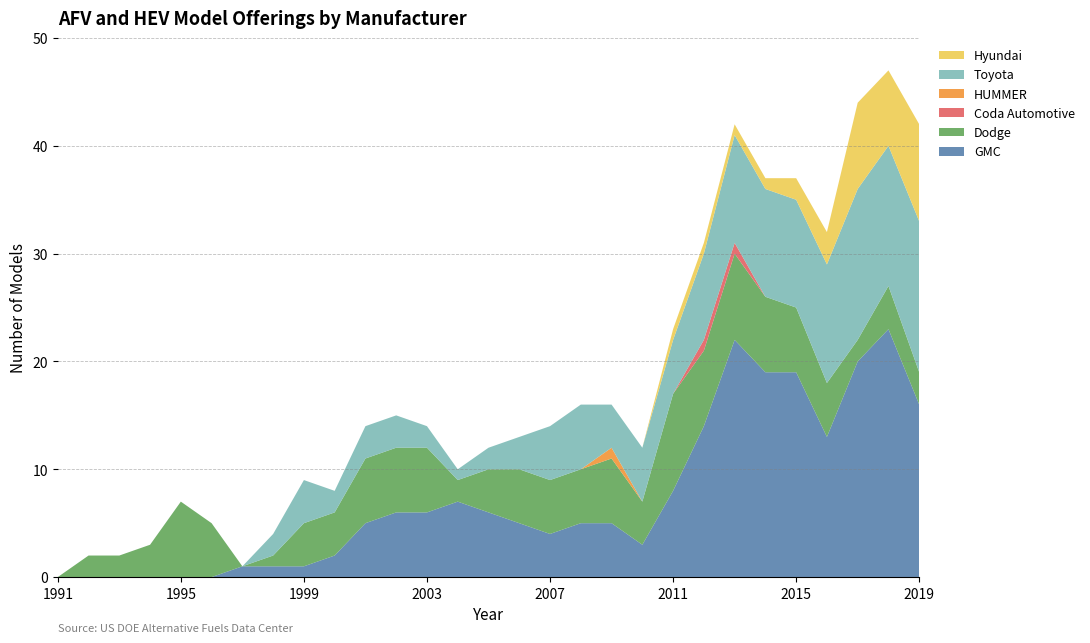

Reading left to right, extract all data points from this chart.

GMC: 0	0	0	0	0	0	1	1	1	2	5	6	6	7	6	5	4	5	5	3	8	14	22	19	19	13	20	23	16
Dodge: 0	2	2	3	7	5	0	1	4	4	6	6	6	2	4	5	5	5	6	4	9	7	8	7	6	5	2	4	3
Coda Automotive: 0	0	0	0	0	0	0	0	0	0	0	0	0	0	0	0	0	0	0	0	0	1	1	0	0	0	0	0	0
HUMMER: 0	0	0	0	0	0	0	0	0	0	0	0	0	0	0	0	0	0	1	0	0	0	0	0	0	0	0	0	0
Toyota: 0	0	0	0	0	0	0	2	4	2	3	3	2	1	2	3	5	6	4	5	5	8	10	10	10	11	14	13	14
Hyundai: 0	0	0	0	0	0	0	0	0	0	0	0	0	0	0	0	0	0	0	0	1	1	1	1	2	3	8	7	9